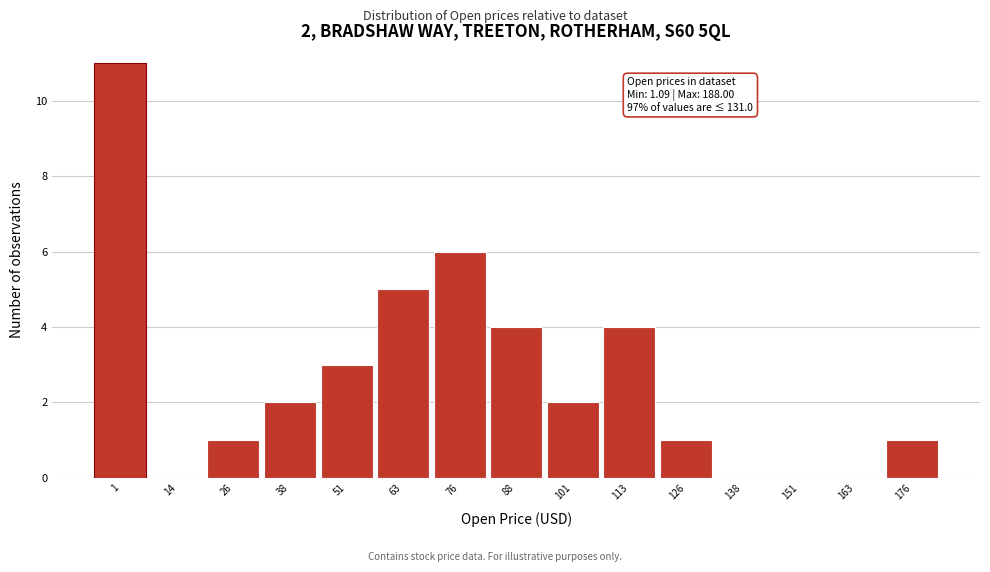

Reading left to right, transcribe all the data shown in this chart.

1=11	14=0	26=1	38=2	51=3	63=5	76=6	88=4	101=2	113=4	126=1	138=0	151=0	163=0	176=1